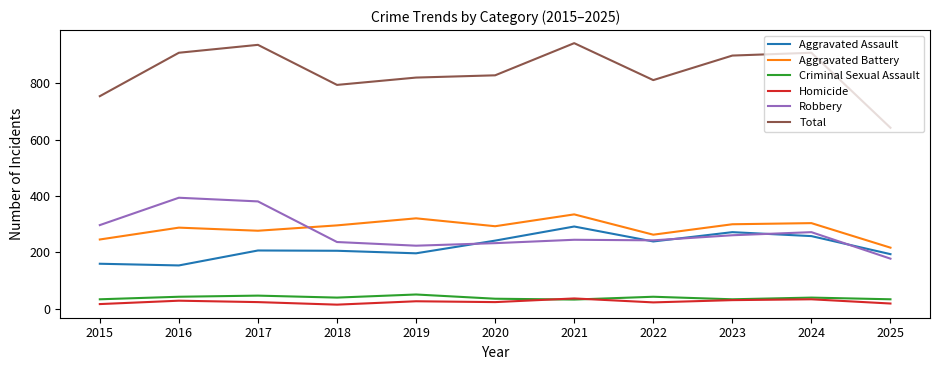

How many lines are shown in the chart?

6